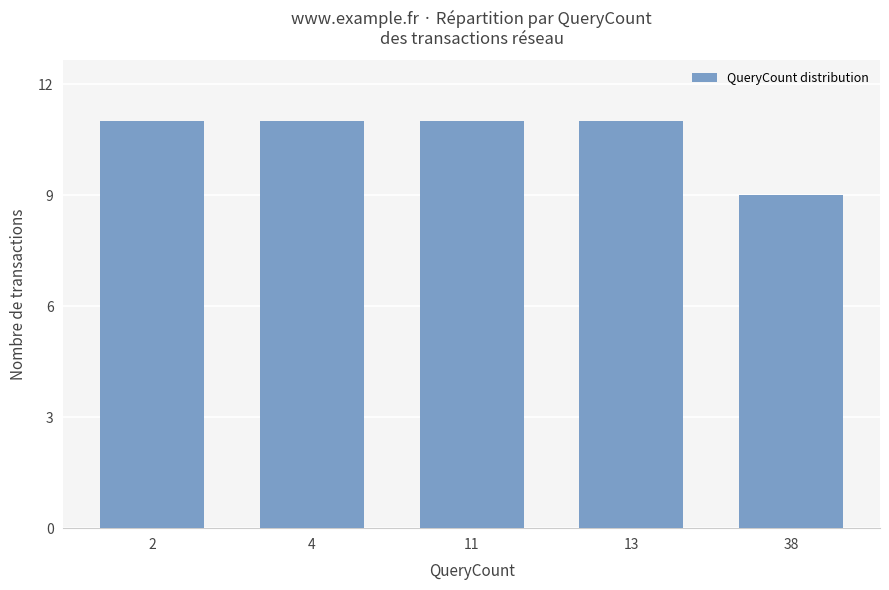

Count the number of categories in the chart.

5